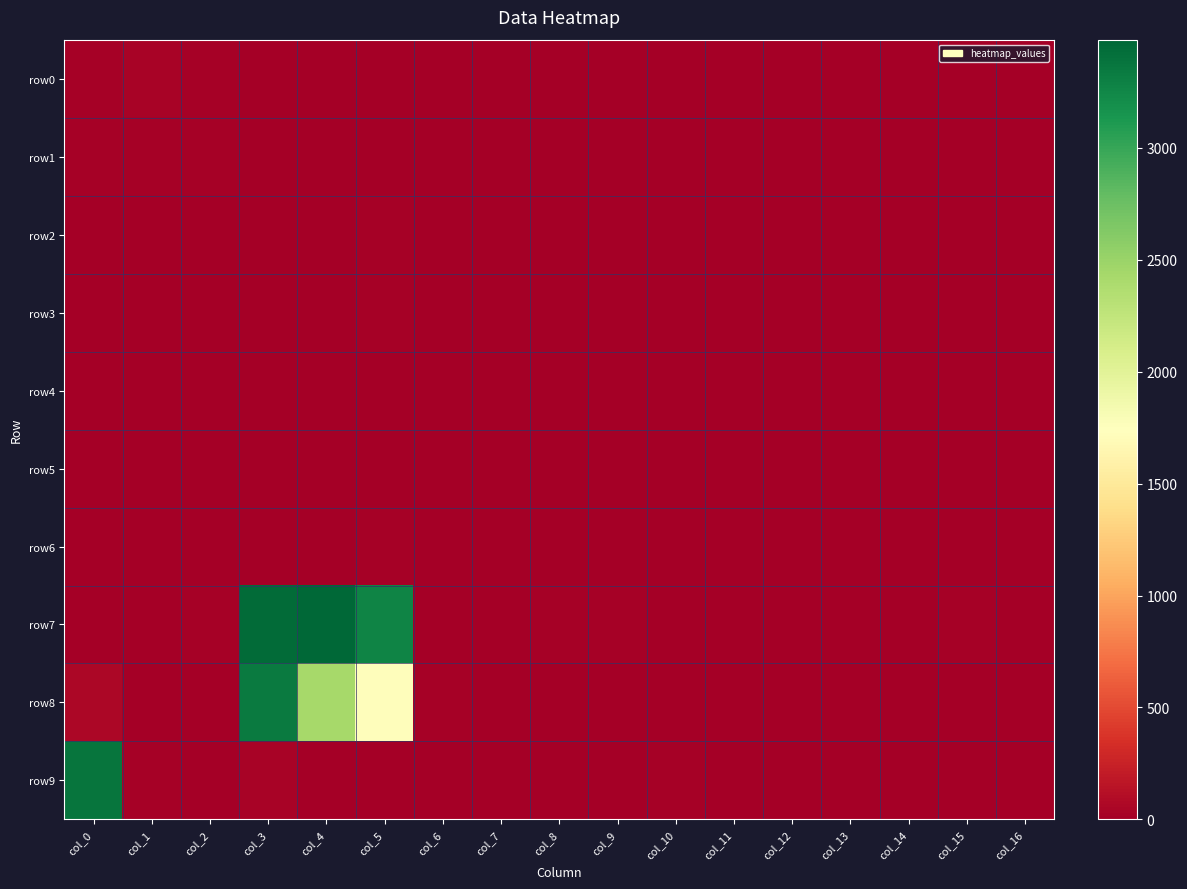

Reading left to right, transcribe all the data shown in this chart.

row0: col_0=20	col_1=34	col_2=25	col_3=9	col_4=0	col_5=1	col_6=0	col_7=0	col_8=0	col_9=4	col_10=9	col_11=0	col_12=0	col_13=0	col_14=0	col_15=2	col_16=0
row1: col_0=17	col_1=20	col_2=26	col_3=0	col_4=0	col_5=0	col_6=4	col_7=12	col_8=0	col_9=0	col_10=0	col_11=0	col_12=1	col_13=8	col_14=12	col_15=0	col_16=0
row2: col_0=0	col_1=1	col_2=6	col_3=13	col_4=13	col_5=16	col_6=0	col_7=0	col_8=0	col_9=3	col_10=4	col_11=0	col_12=0	col_13=0	col_14=0	col_15=0	col_16=0
row3: col_0=0	col_1=0	col_2=0	col_3=0	col_4=4	col_5=18	col_6=0	col_7=6	col_8=0	col_9=0	col_10=0	col_11=0	col_12=0	col_13=2	col_14=5	col_15=0	col_16=0
row4: col_0=0	col_1=0	col_2=4	col_3=0	col_4=2	col_5=9	col_6=0	col_7=0	col_8=0	col_9=0	col_10=0	col_11=8	col_12=0	col_13=0	col_14=0	col_15=0	col_16=0
row5: col_0=0	col_1=2	col_2=13	col_3=2	col_4=0	col_5=0	col_6=0	col_7=0	col_8=3	col_9=4	col_10=0	col_11=0	col_12=0	col_13=0	col_14=3	col_15=4	col_16=0
row6: col_0=0	col_1=0	col_2=0	col_3=10	col_4=12	col_5=22	col_6=0	col_7=0	col_8=0	col_9=2	col_10=0	col_11=0	col_12=0	col_13=0	col_14=0	col_15=0	col_16=0
row7: col_0=8	col_1=12	col_2=24	col_3=3450	col_4=3483	col_5=3272	col_6=6	col_7=10	col_8=17	col_9=24	col_10=0	col_11=0	col_12=0	col_13=3	col_14=8	col_15=20	col_16=0
row8: col_0=65	col_1=0	col_2=0	col_3=3336	col_4=2423	col_5=1723	col_6=25	col_7=0	col_8=0	col_9=0	col_10=0	col_11=0	col_12=0	col_13=0	col_14=0	col_15=0	col_16=0
row9: col_0=3377	col_1=14	col_2=12	col_3=30	col_4=0	col_5=1	col_6=0	col_7=0	col_8=1	col_9=12	col_10=23	col_11=0	col_12=0	col_13=0	col_14=0	col_15=2	col_16=0